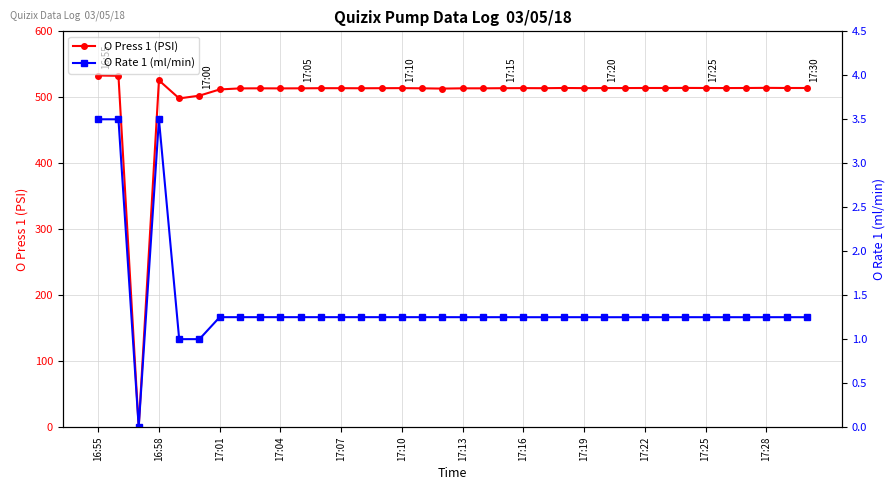

How many series are shown in this chart?

2